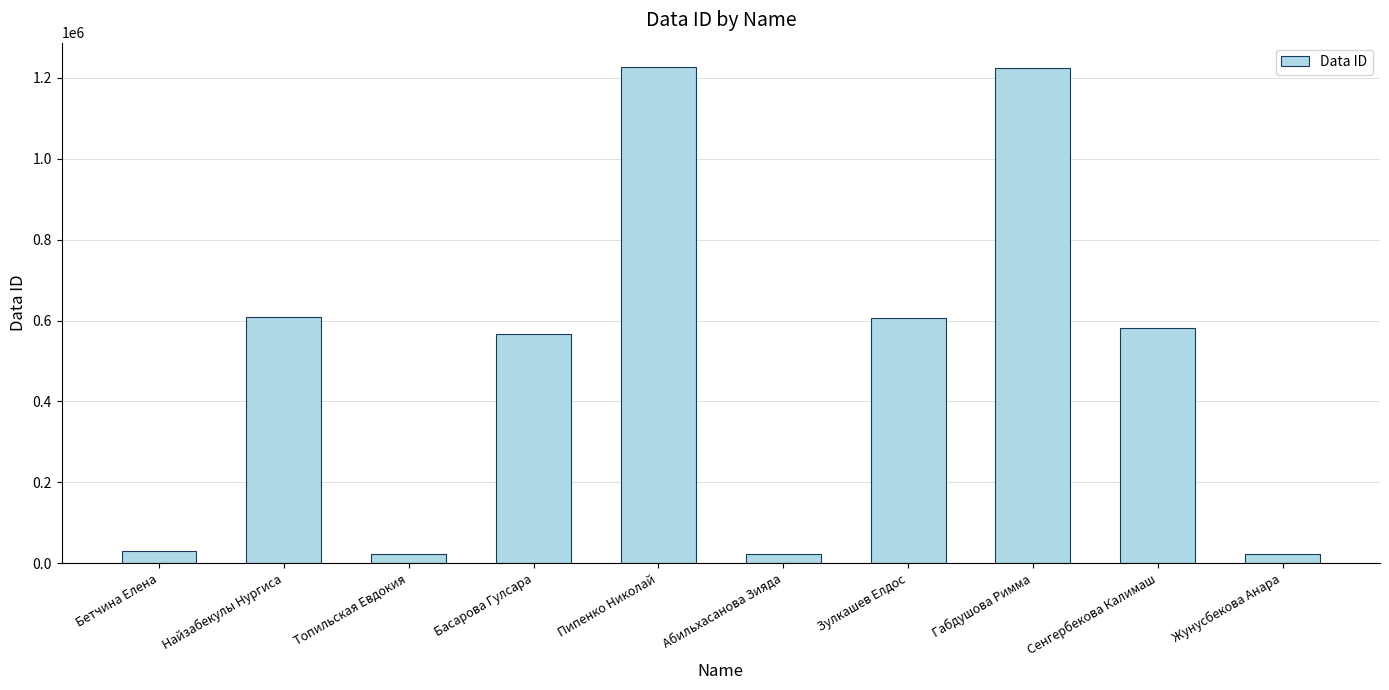

What position from the left is Сенгербекова Калимаш?

9